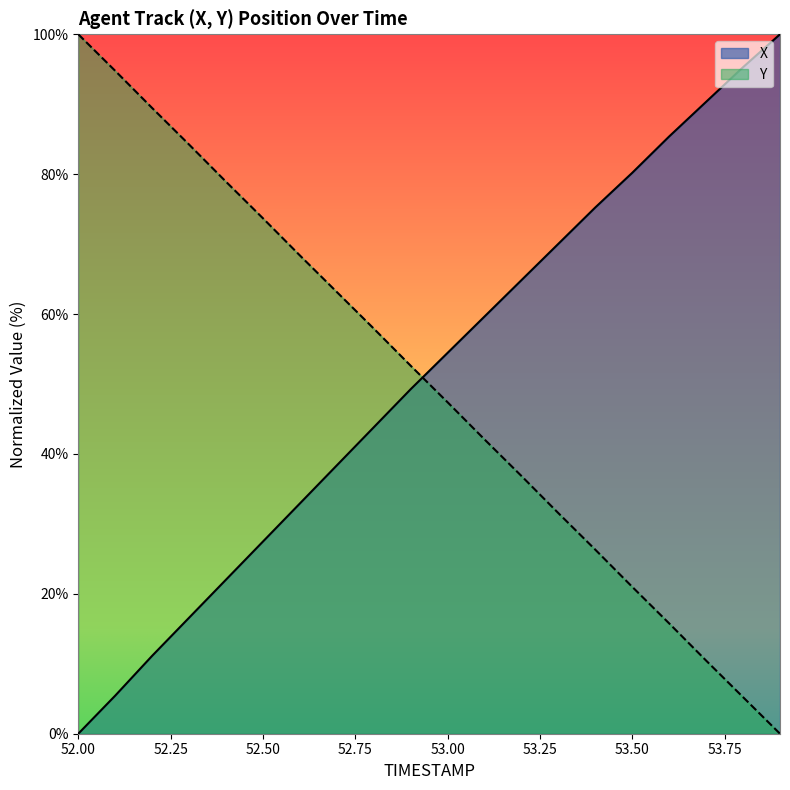

Reading left to right, transcribe all the data shown in this chart.

X: 0.0	5.4	11.1	16.6	22.0	27.5	32.9	38.4	43.8	49.3	54.5	59.7	64.9	70.0	75.2	80.2	85.4	90.3	95.3	100.0
Y: 100.0	94.8	89.5	84.2	78.9	73.7	68.4	63.2	57.9	52.6	47.4	42.1	36.8	31.5	26.3	21.0	15.8	10.5	5.2	0.0